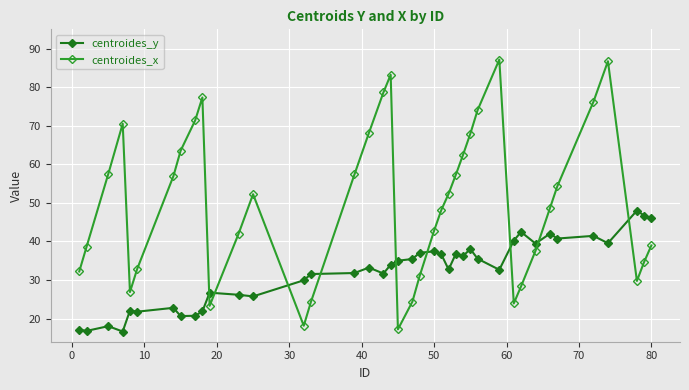

How many intersections are there between centroides_x and centroides_y?

9